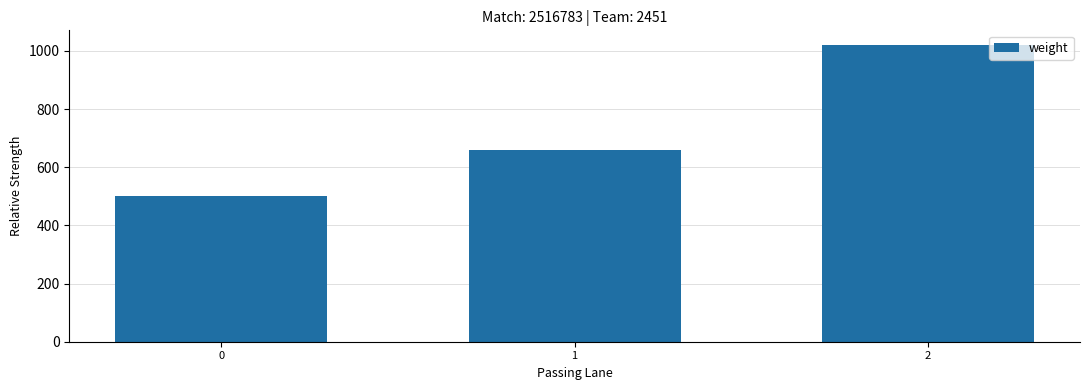

Is it true that the value at 0 is 500?

True